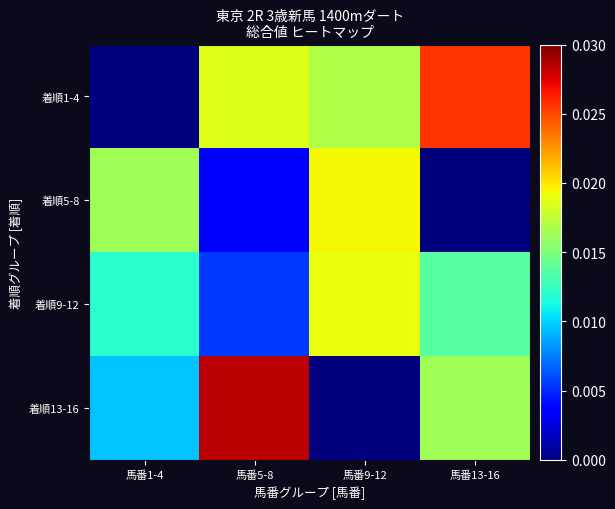

What is the total value across all series at 馬番5-8?

0.1